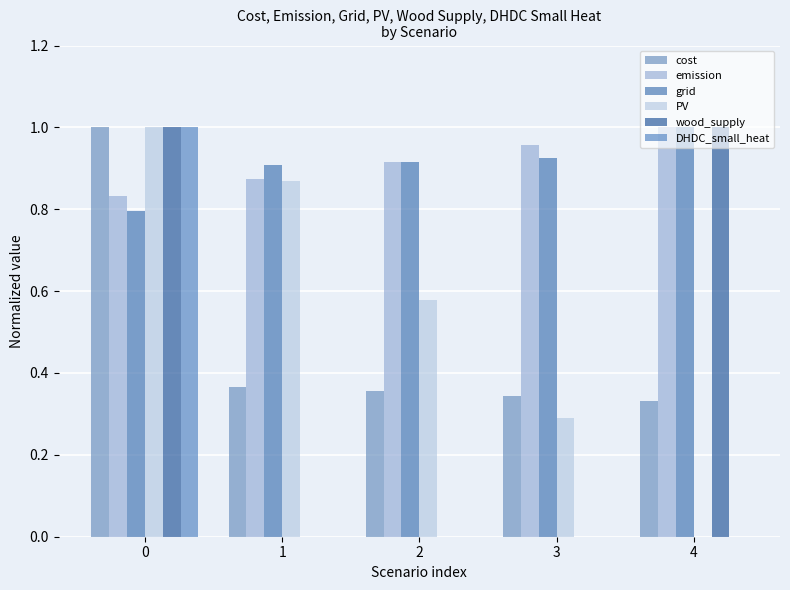

What is the total value across all series at 4?

3.3